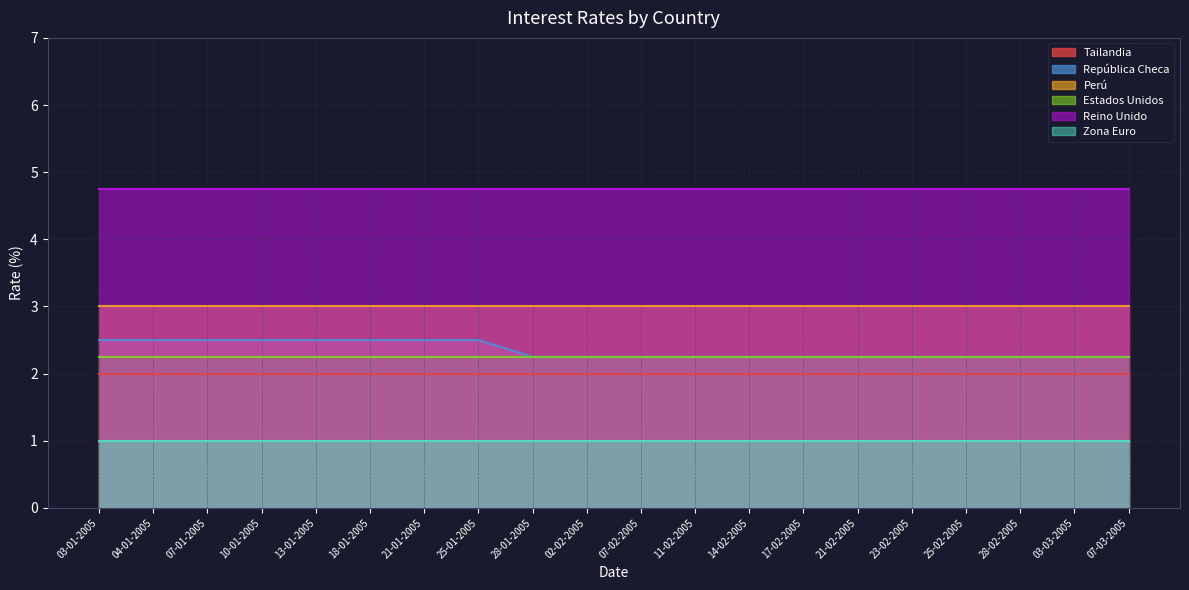

What are all the series names shown in the legend?

Tailandia, República Checa, Perú, Estados Unidos, Reino Unido, Zona Euro